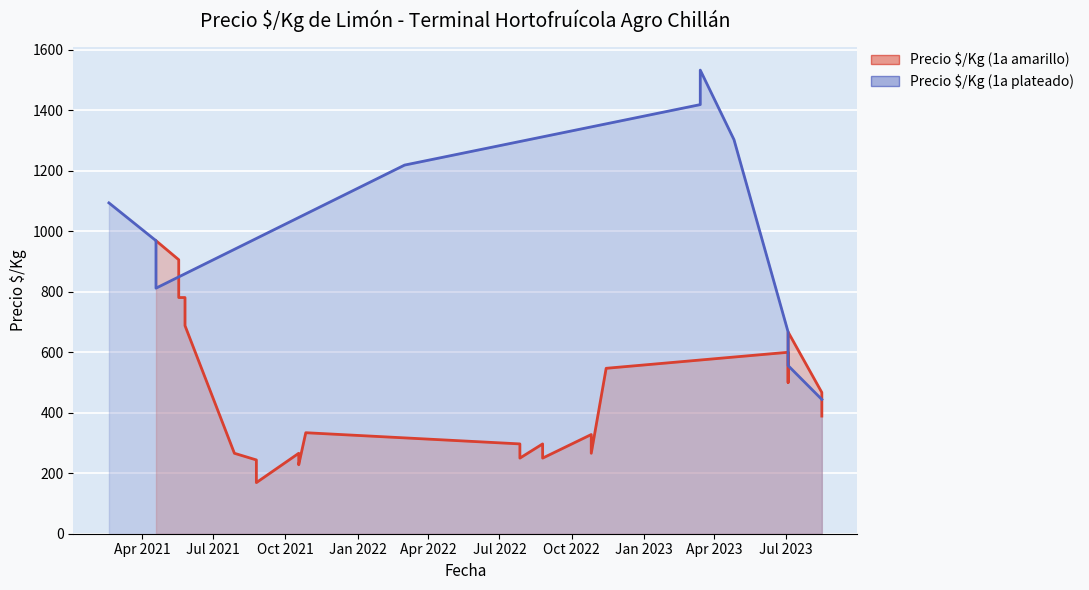

Does the chart display data point markers on the line(s)?

No